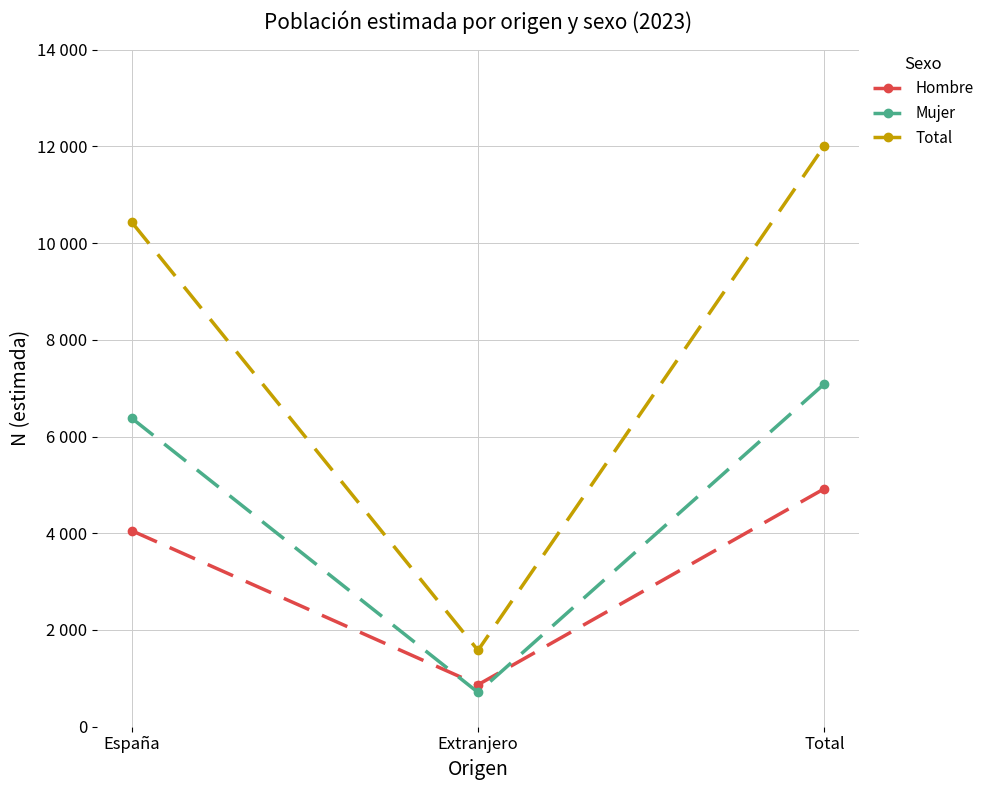

Which series has the largest total across all categories?

Total